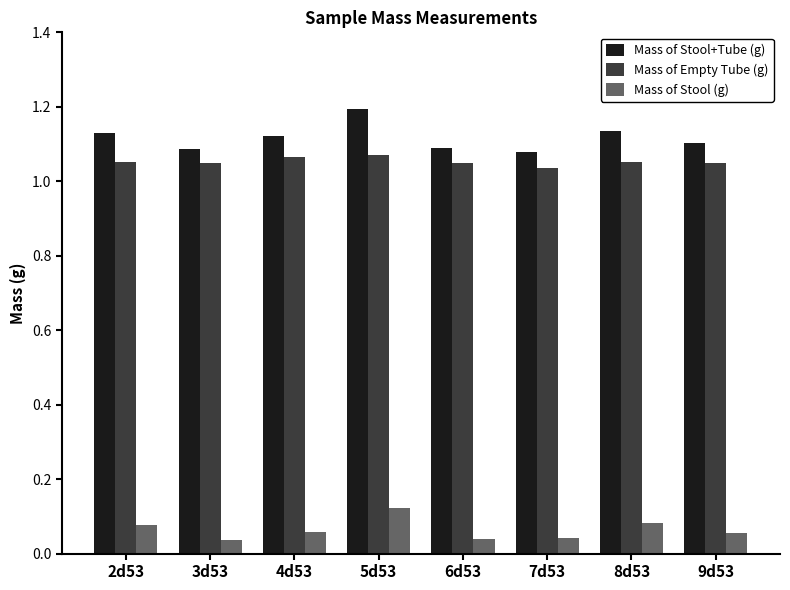

How many groups of bars are there?

8